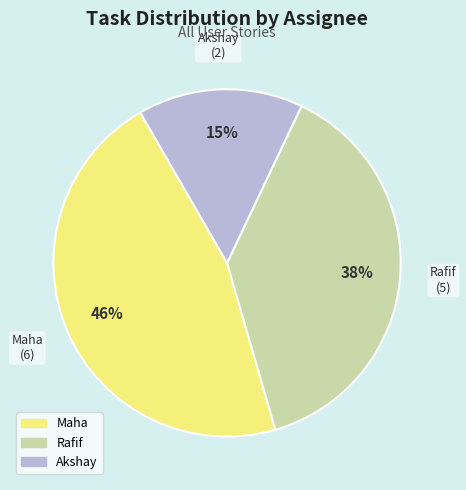

Combined, do Akshay and Rafif account for over 50%?

Yes